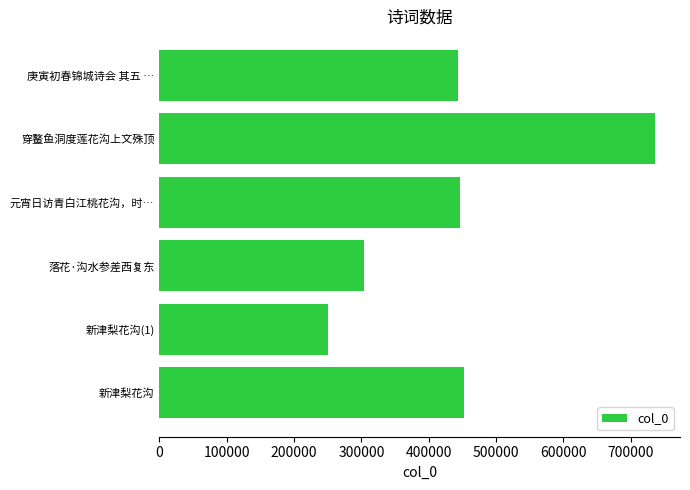

Read the value at 庚寅初春锦城诗会 其五 …, to the nearest 100.

443300